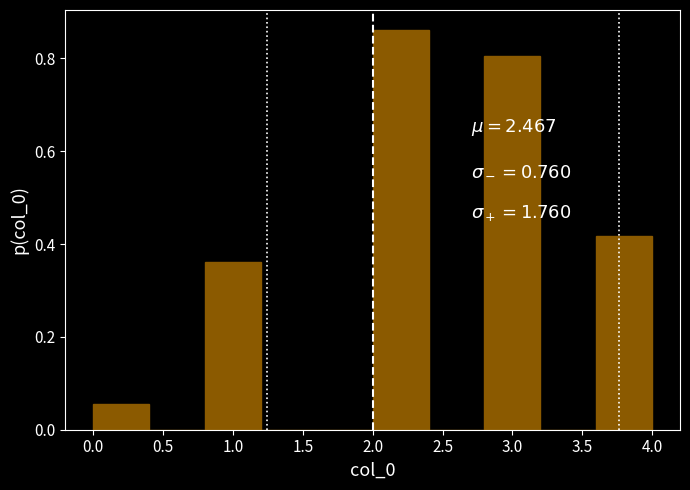

Reading left to right, list every bar in this chart as the range it spans on the x-axis followed by its height. The values are not printed on the chart, so give them approximately, as read against the axis.

0.0 to 0.4: 0.06
0.4 to 0.8: 0
0.8 to 1.2: 0.36
1.2 to 1.6: 0
1.6 to 2.0: 0
2.0 to 2.4: 0.86
2.4 to 2.8: 0
2.8 to 3.2: 0.80
3.2 to 3.6: 0
3.6 to 4.0: 0.42